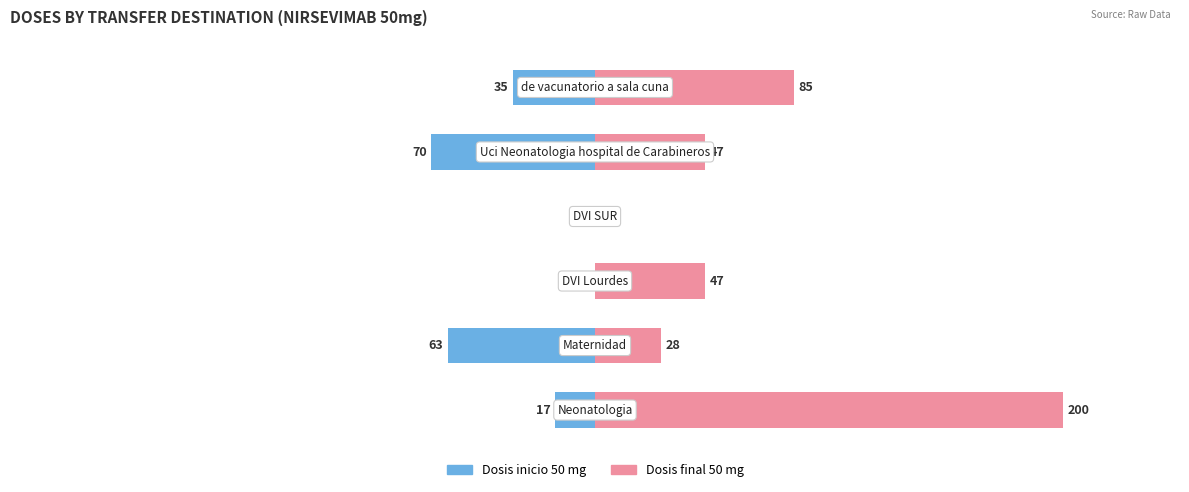

How many data points in Dosis final 50 mg are less than 47?

2